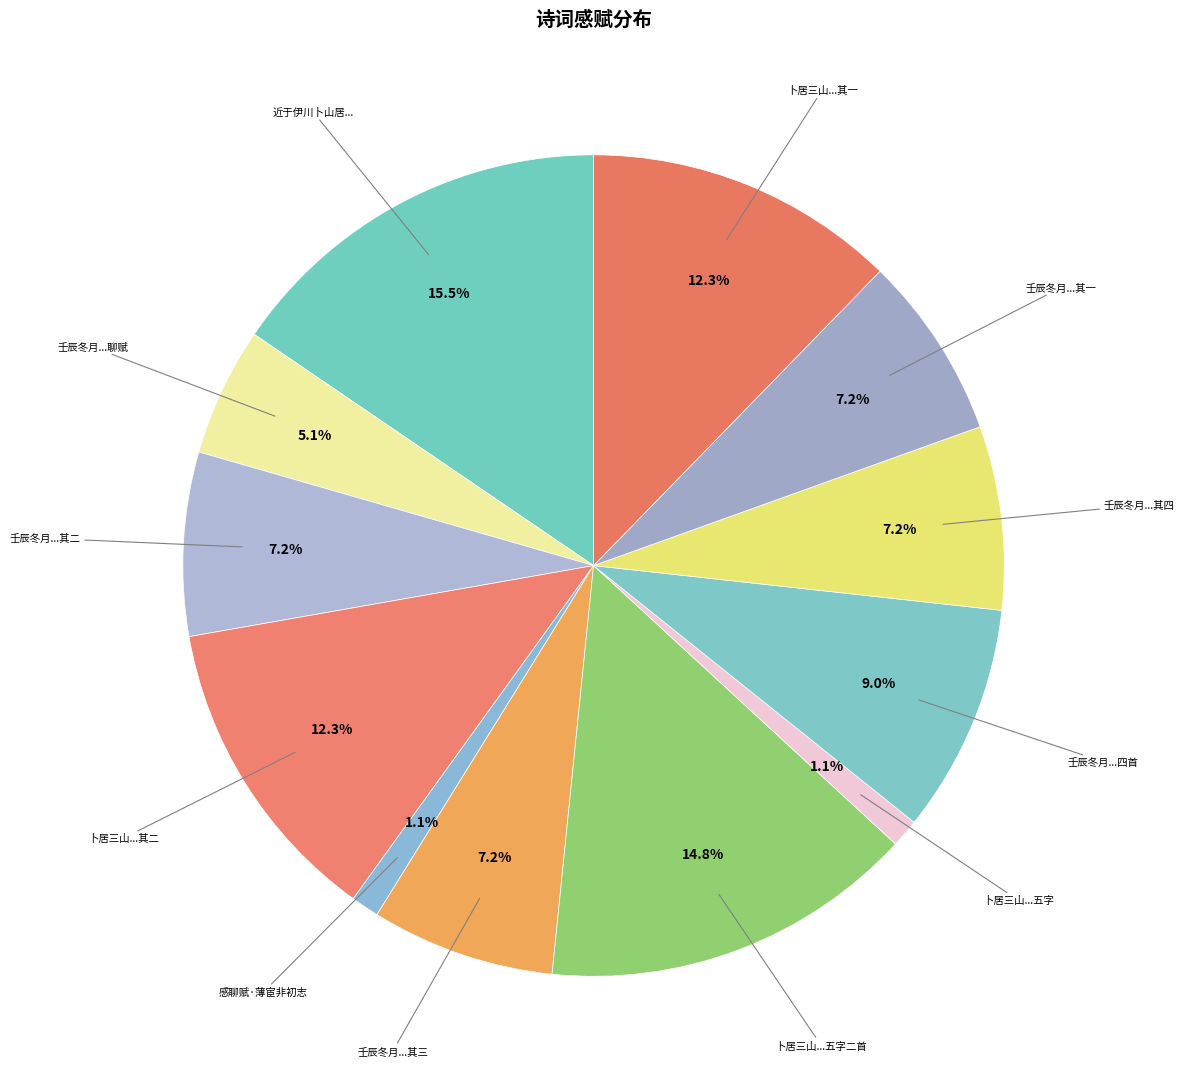

Which category has the biggest portion of the pie?

近于伊川卜山居...